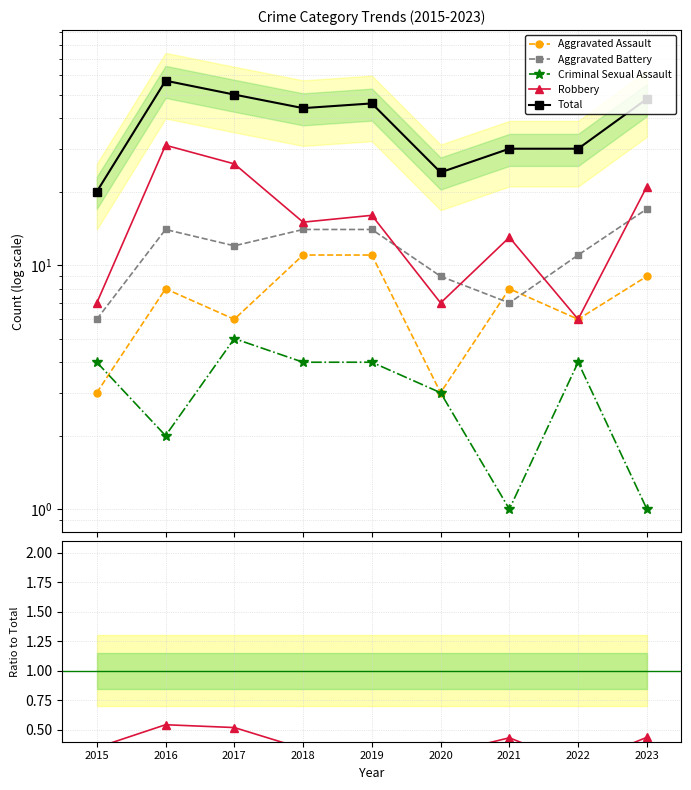

What is the value of the Robbery point at the 7th from the left?

0.4